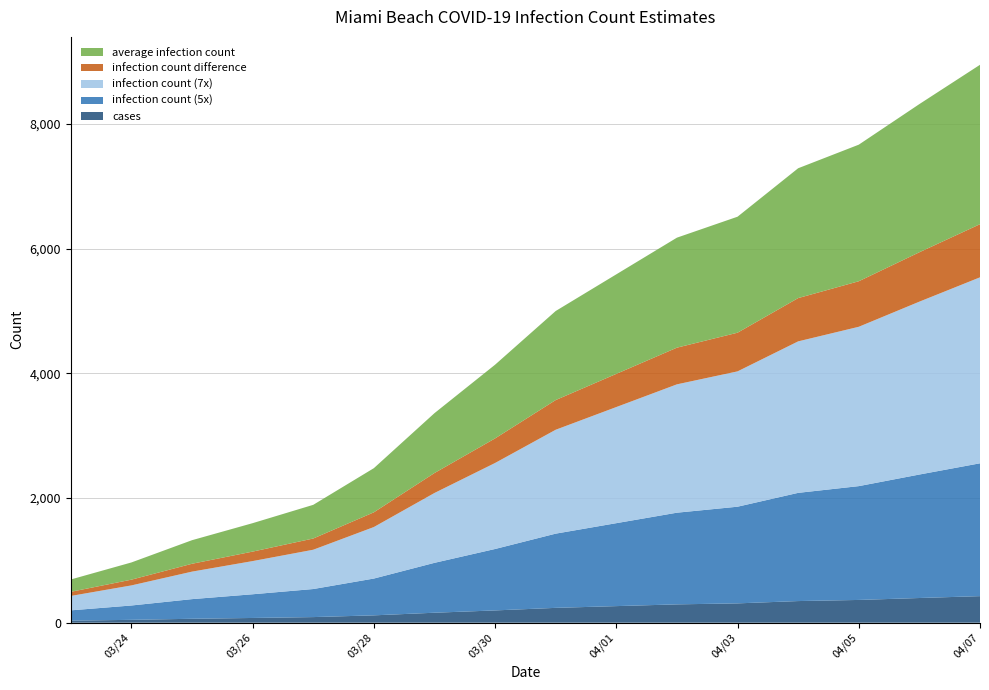

Reading left to right, transcribe all the data shown in this chart.

cases: 2020-03-23=33	2020-03-24=46	2020-03-25=63	2020-03-26=76	2020-03-27=90	2020-03-28=118	2020-03-29=160	2020-03-30=197	2020-03-31=238	2020-04-01=266	2020-04-02=294	2020-04-03=310	2020-04-04=347	2020-04-05=365	2020-04-06=396	2020-04-07=426
infection count (5x): 2020-03-23=165	2020-03-24=230	2020-03-25=315	2020-03-26=380	2020-03-27=450	2020-03-28=590	2020-03-29=800	2020-03-30=985	2020-03-31=1190	2020-04-01=1330	2020-04-02=1470	2020-04-03=1550	2020-04-04=1735	2020-04-05=1825	2020-04-06=1980	2020-04-07=2130
infection count (7x): 2020-03-23=231	2020-03-24=322	2020-03-25=441	2020-03-26=532	2020-03-27=630	2020-03-28=826	2020-03-29=1120	2020-03-30=1379	2020-03-31=1666	2020-04-01=1862	2020-04-02=2058	2020-04-03=2170	2020-04-04=2429	2020-04-05=2555	2020-04-06=2772	2020-04-07=2982
infection count difference: 2020-03-23=66	2020-03-24=92	2020-03-25=126	2020-03-26=152	2020-03-27=180	2020-03-28=236	2020-03-29=320	2020-03-30=394	2020-03-31=476	2020-04-01=532	2020-04-02=588	2020-04-03=620	2020-04-04=694	2020-04-05=730	2020-04-06=792	2020-04-07=852
average infection count: 2020-03-23=198	2020-03-24=276	2020-03-25=378	2020-03-26=456	2020-03-27=540	2020-03-28=708	2020-03-29=960	2020-03-30=1182	2020-03-31=1428	2020-04-01=1596	2020-04-02=1764	2020-04-03=1860	2020-04-04=2082	2020-04-05=2190	2020-04-06=2376	2020-04-07=2556